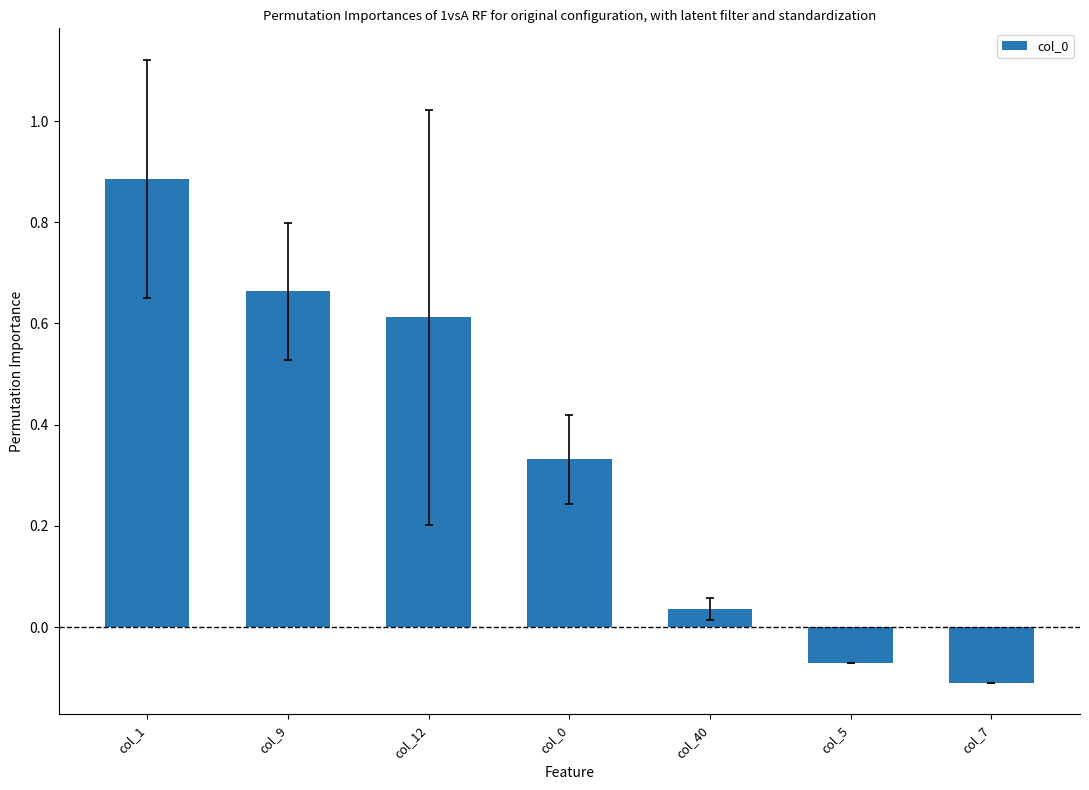

Where does the data first go above 0?

col_1